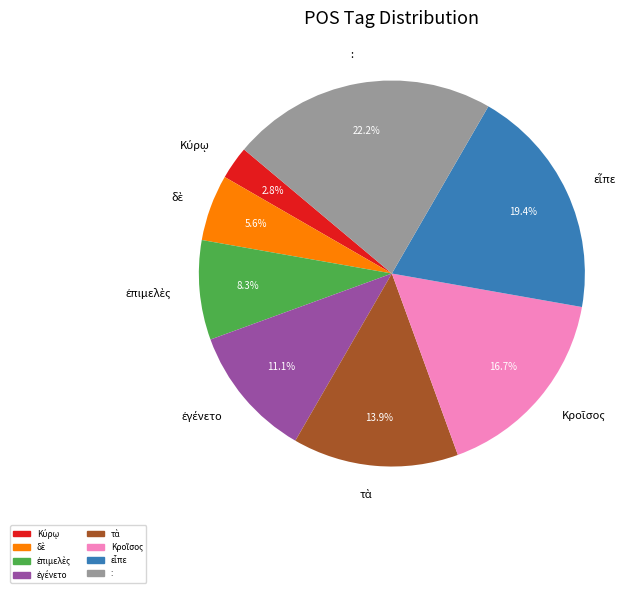

Which category has the biggest portion of the pie?

: